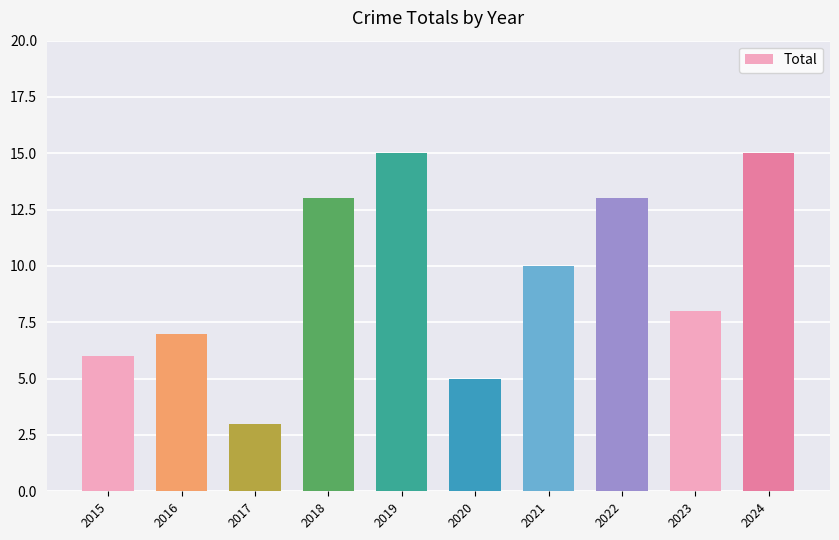

Reading left to right, extract all data points from this chart.

2015=6	2016=7	2017=3	2018=13	2019=15	2020=5	2021=10	2022=13	2023=8	2024=15